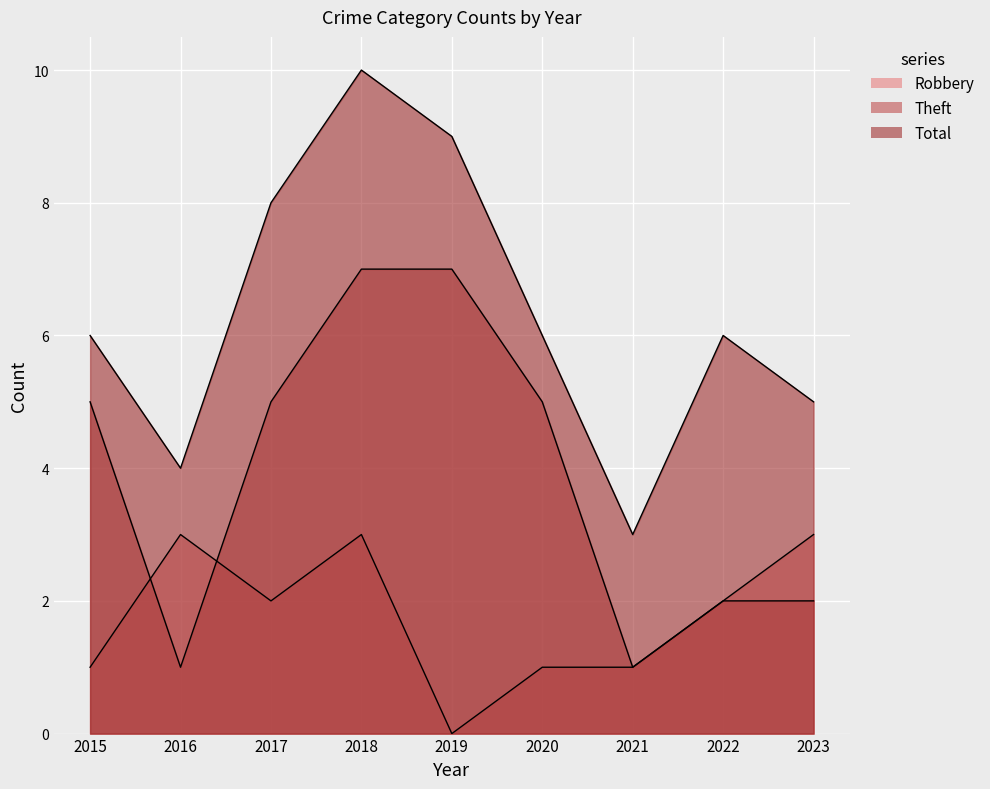

The Theft series shows 8 at 2017. True or false?

False